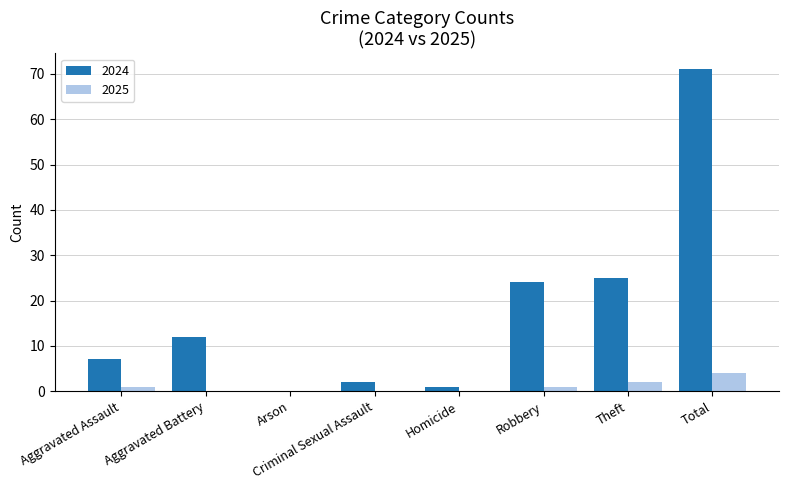

How many groups of bars are there?

8